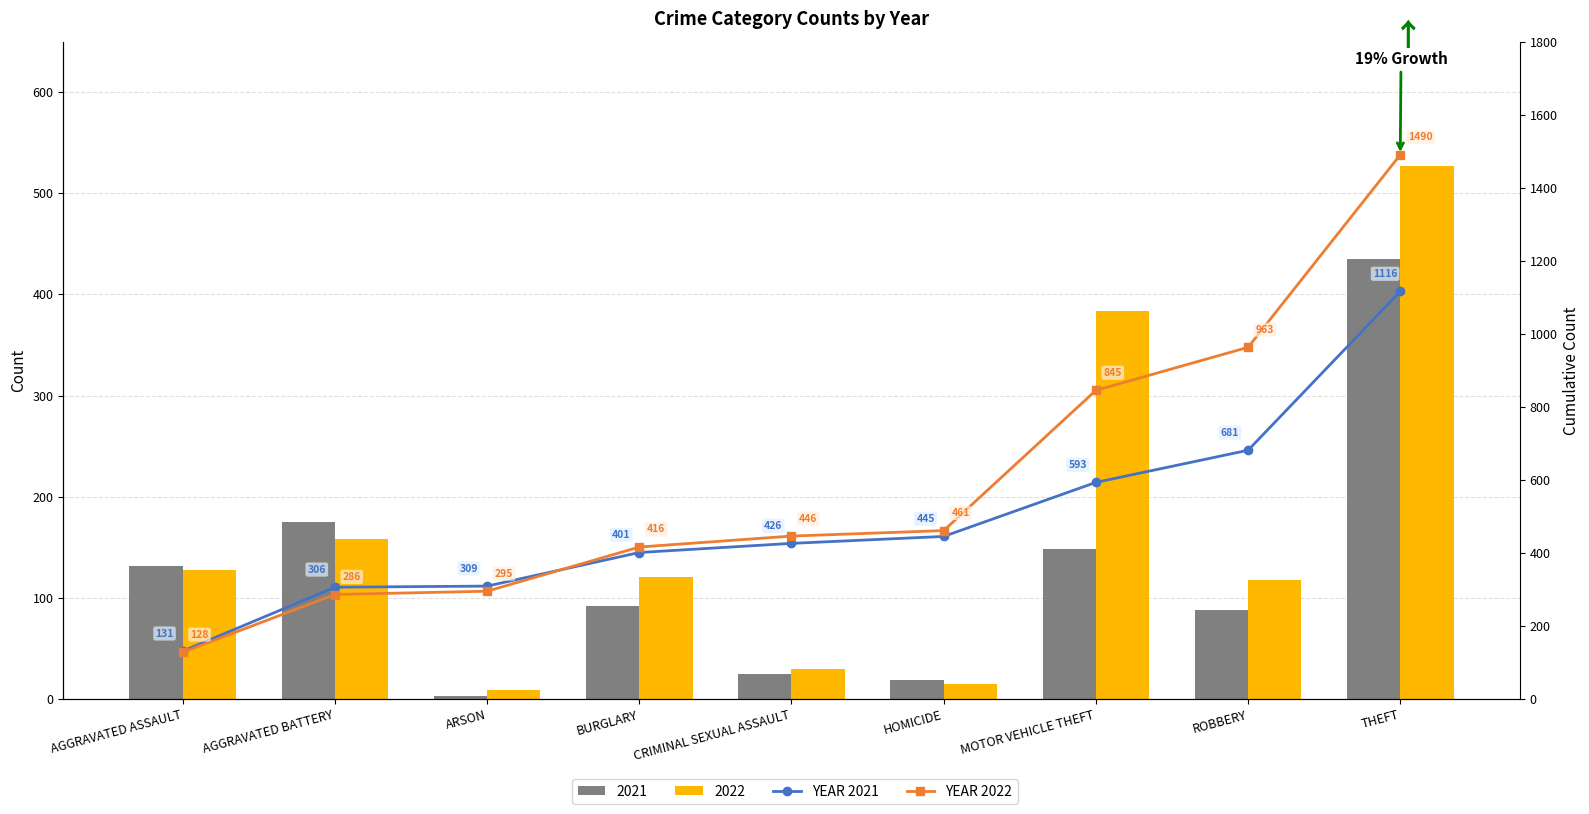

Does the chart contain any negative values?

No